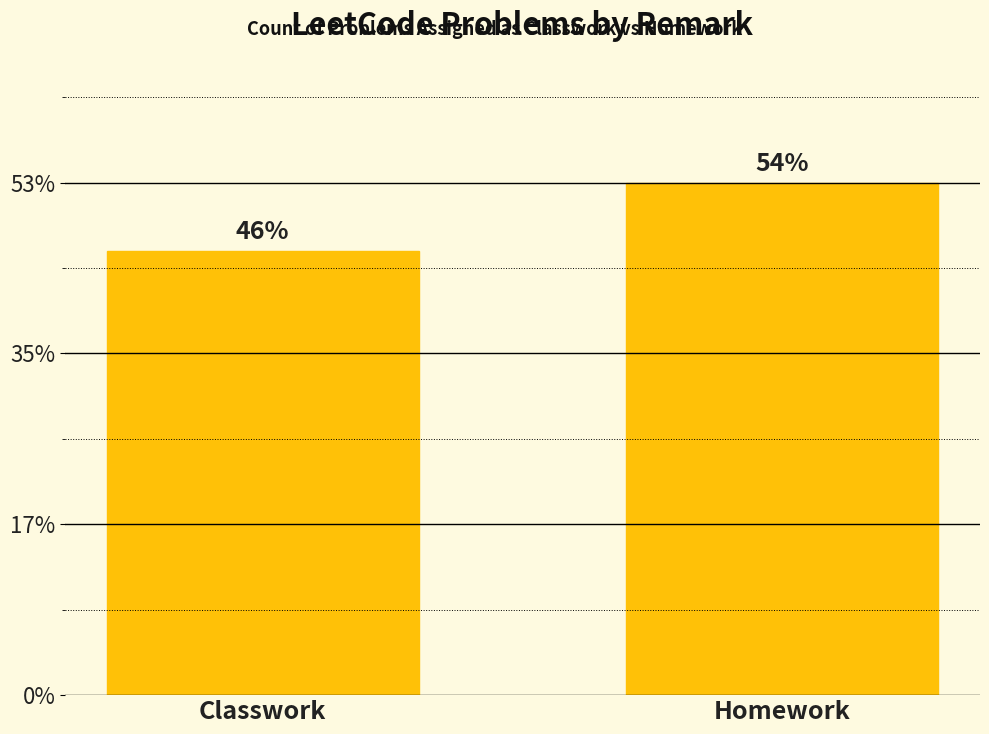

Does the chart contain any negative values?

No